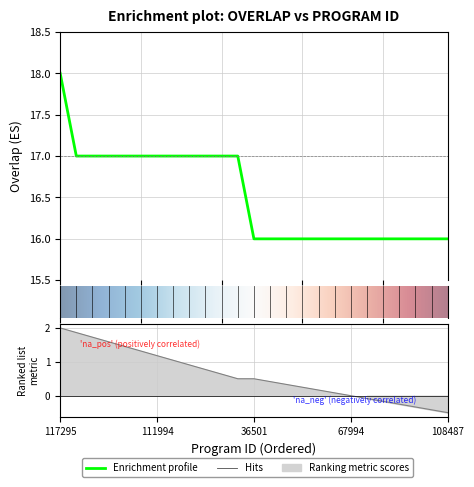

What is the value of the 19th point from the left?

16